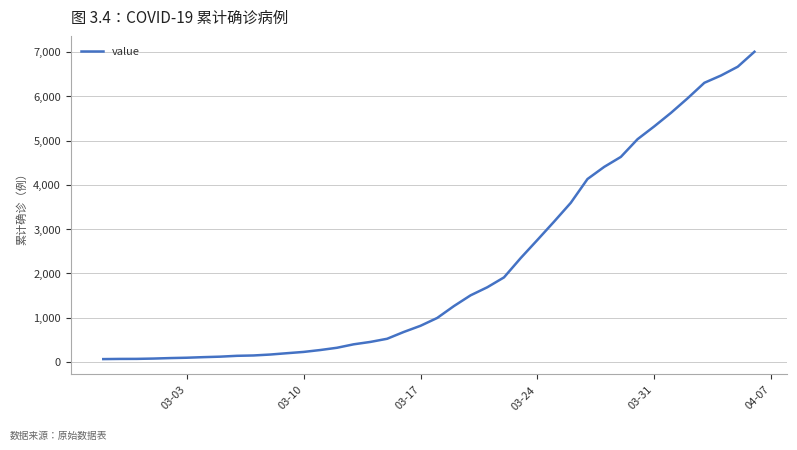

What is the greatest value displayed?

7004